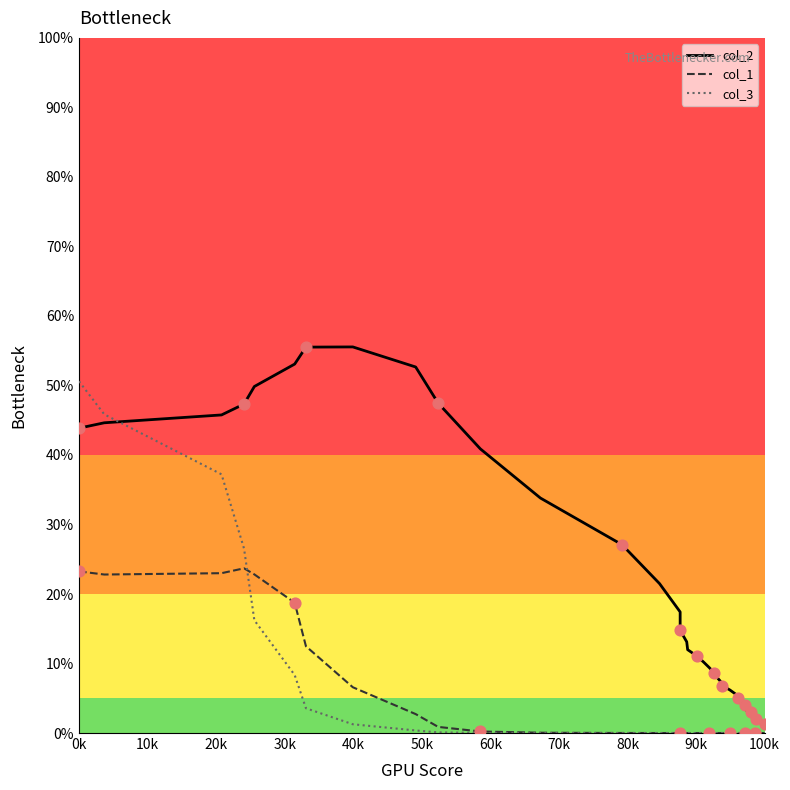

Which series reaches the maximum Y coordinate?

col_2